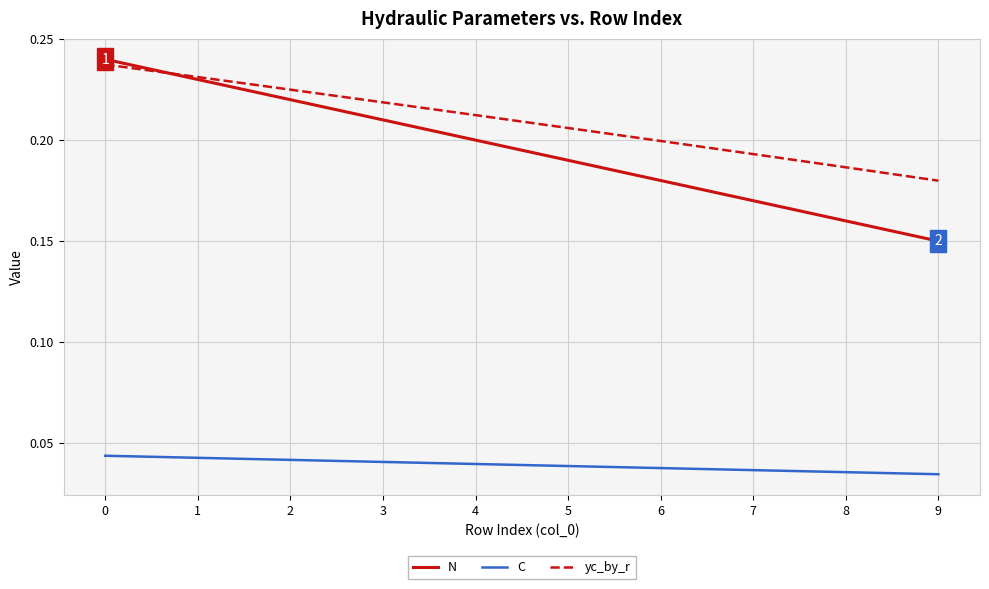

True or false: yc_by_r and N cross at least once.

True